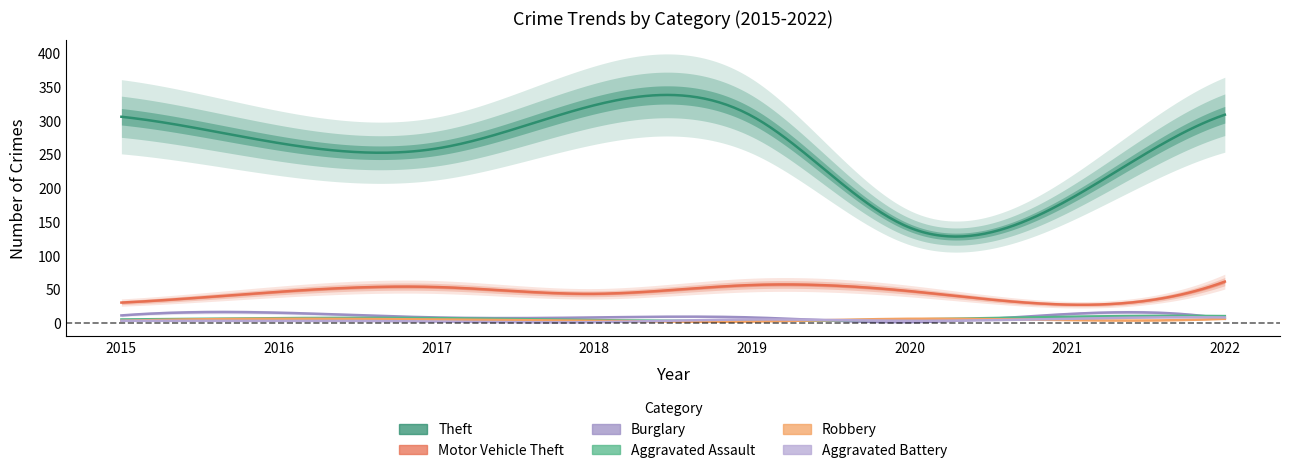

What is the value of the Burglary point at the 8th from the left?

6